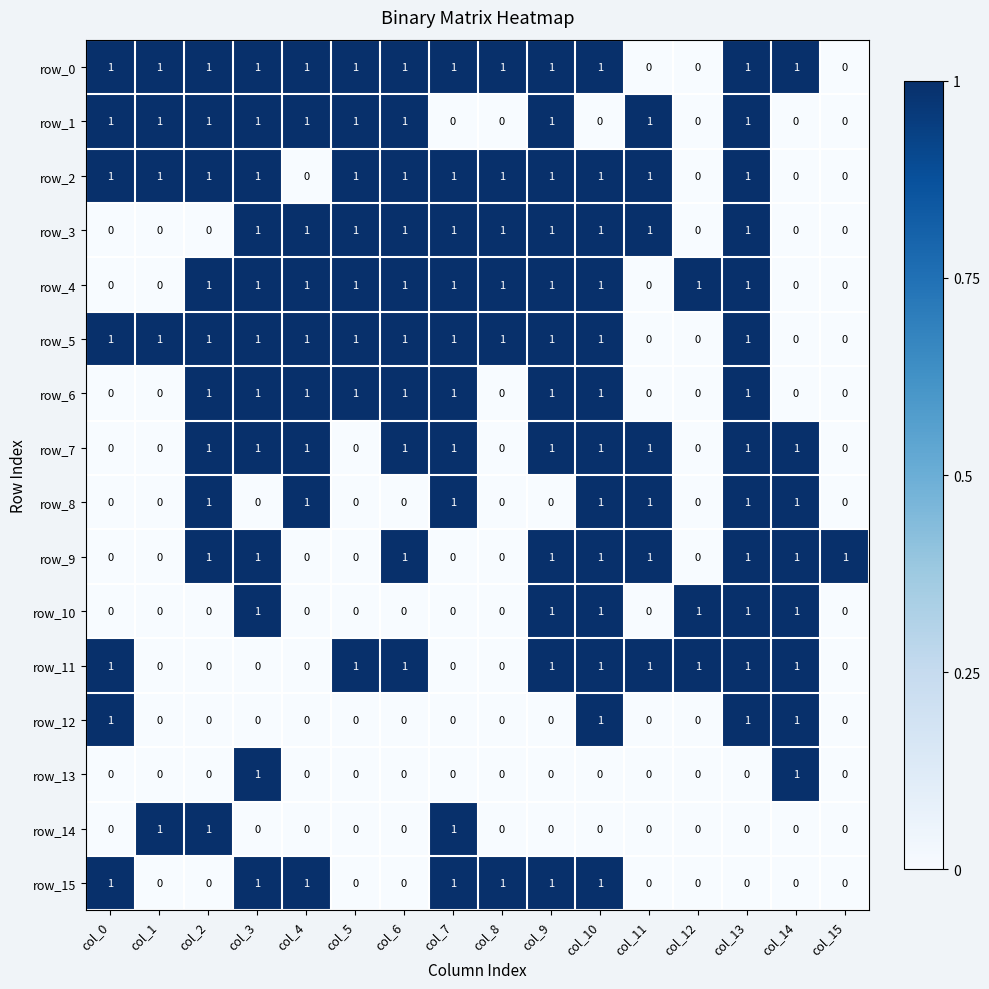

Is the value of row_6 at col_3 greater than the value of row_12 at col_11?

Yes